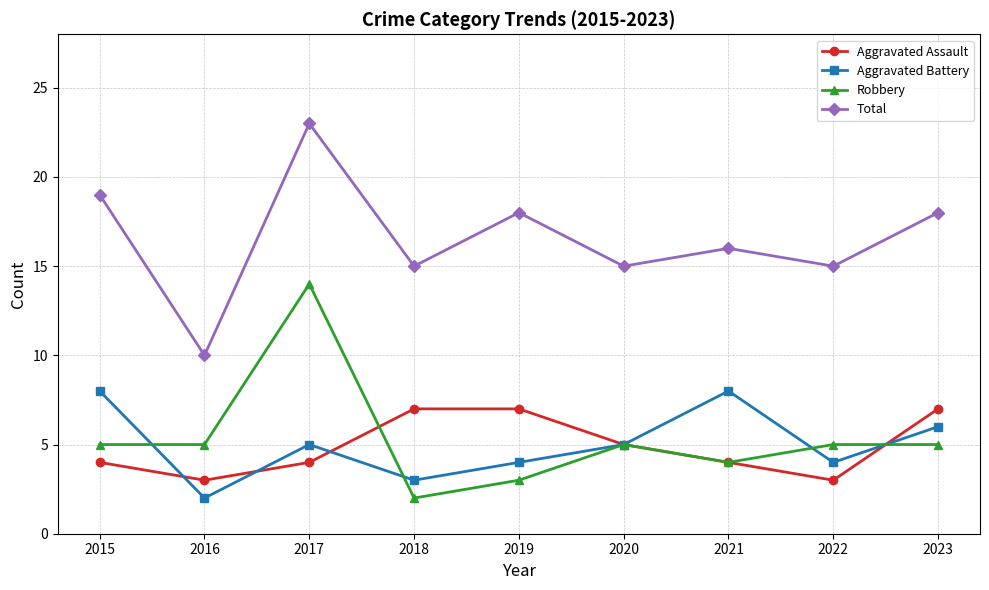

Read the Aggravated Assault value at 2020.

5